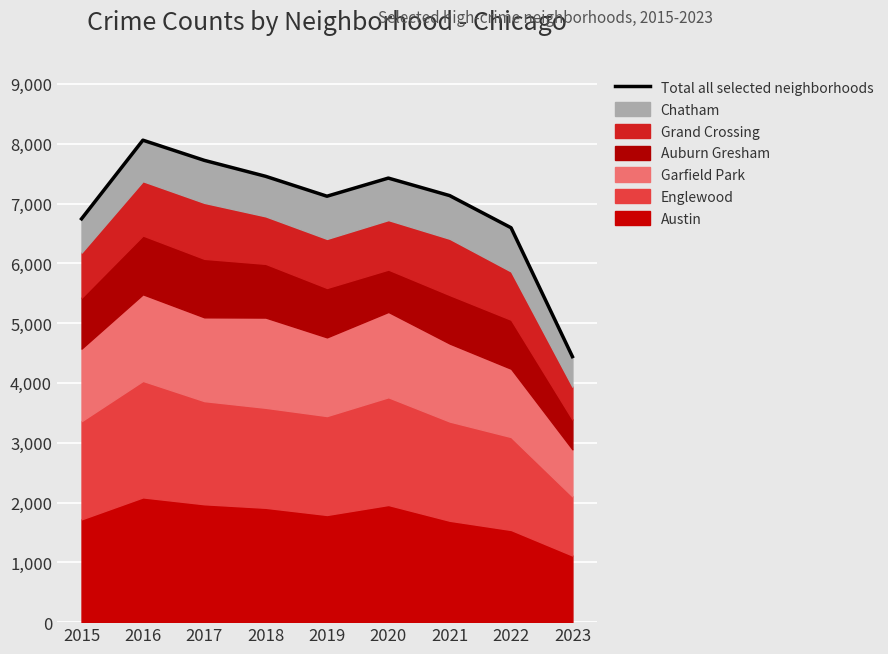

The value at 2020 is 7425. True or false?

True